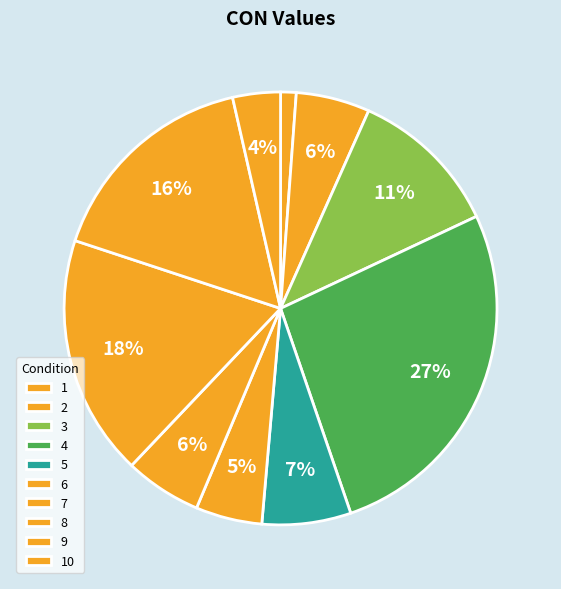

Do 7 and 8 together represent more than half of the pie?

No